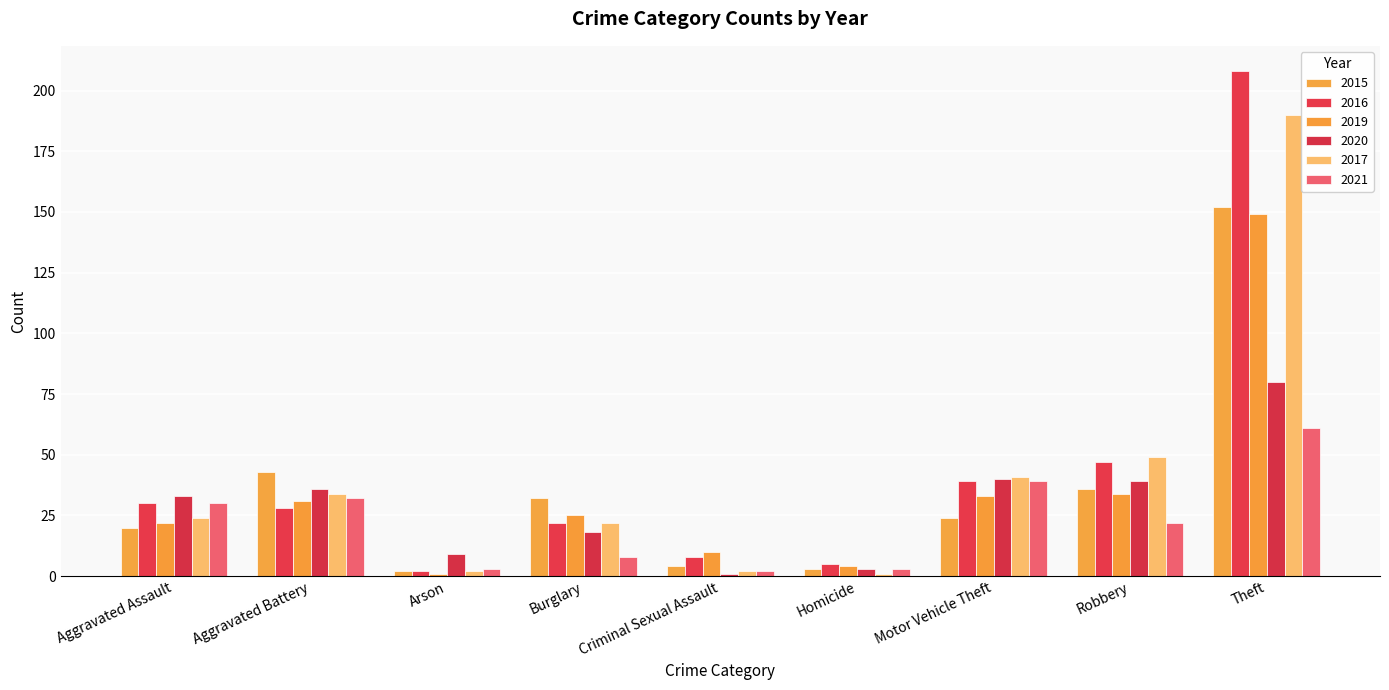

What is the difference between the second highest and second lowest values in the 2020 series?

37